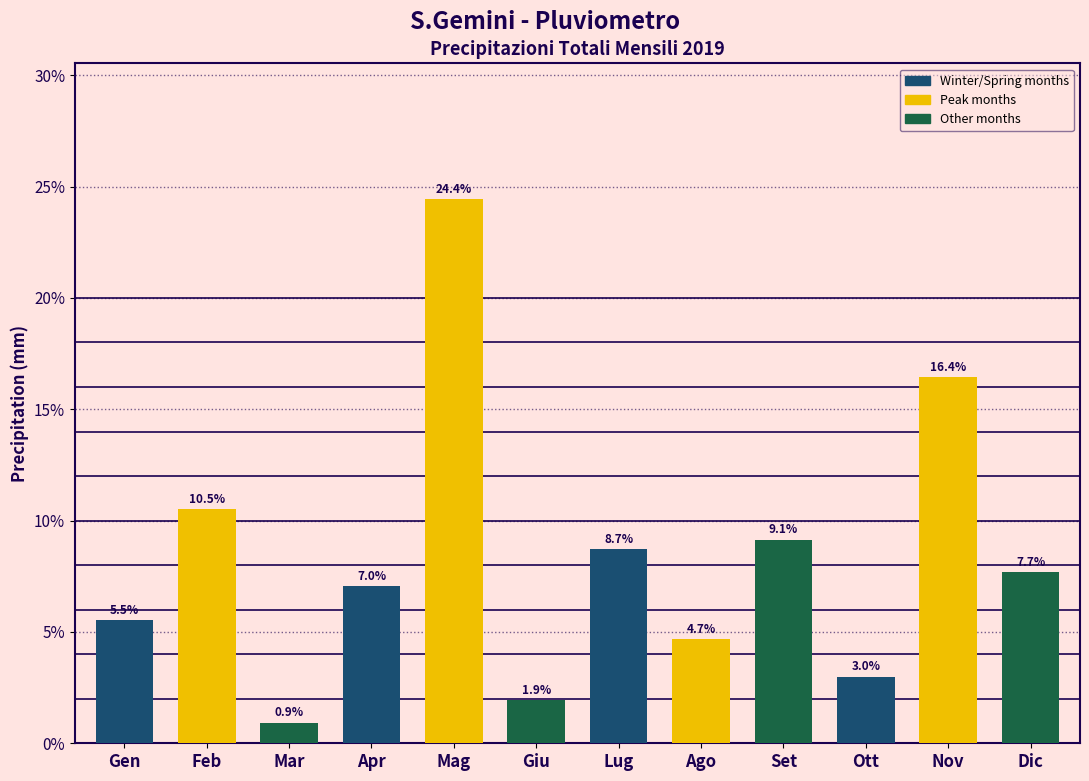

Reading left to right, list all the values displayed in this chart.

Gen=5.5	Feb=10.5	Mar=0.9	Apr=7.0	Mag=24.4	Giu=1.9	Lug=8.7	Ago=4.7	Set=9.1	Ott=3.0	Nov=16.4	Dic=7.7